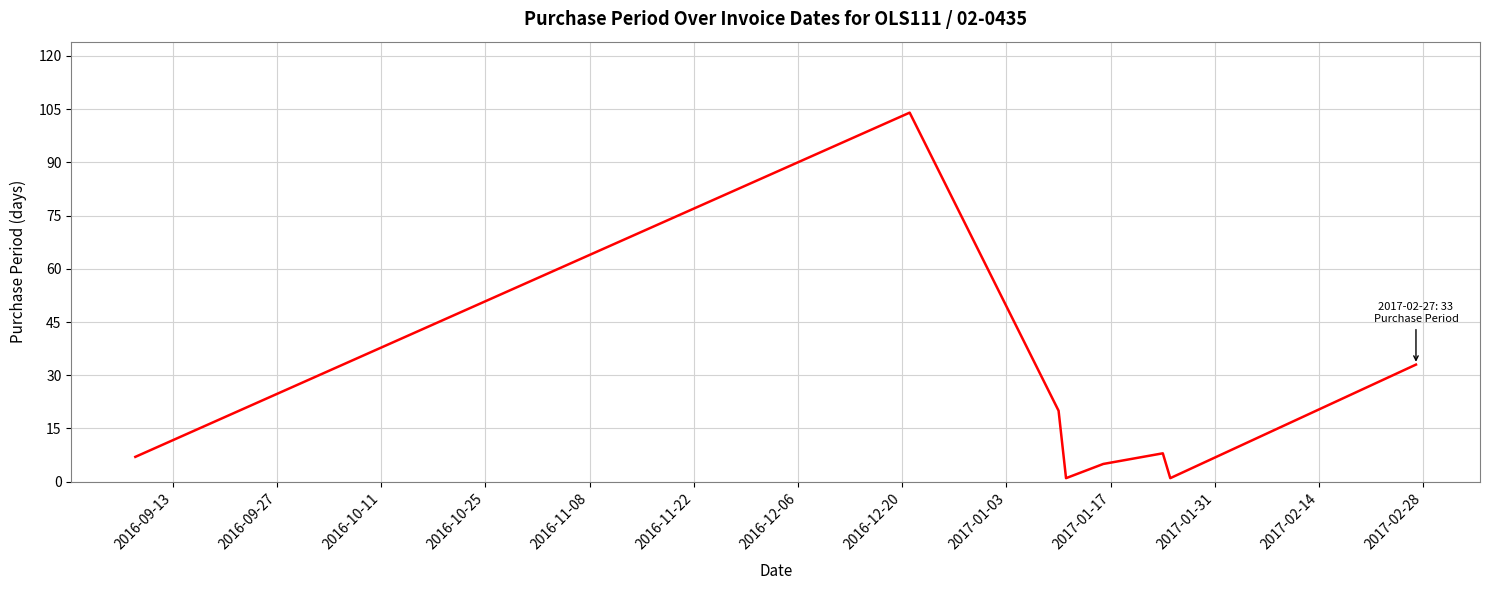

What is the maximum value shown in the chart?

104